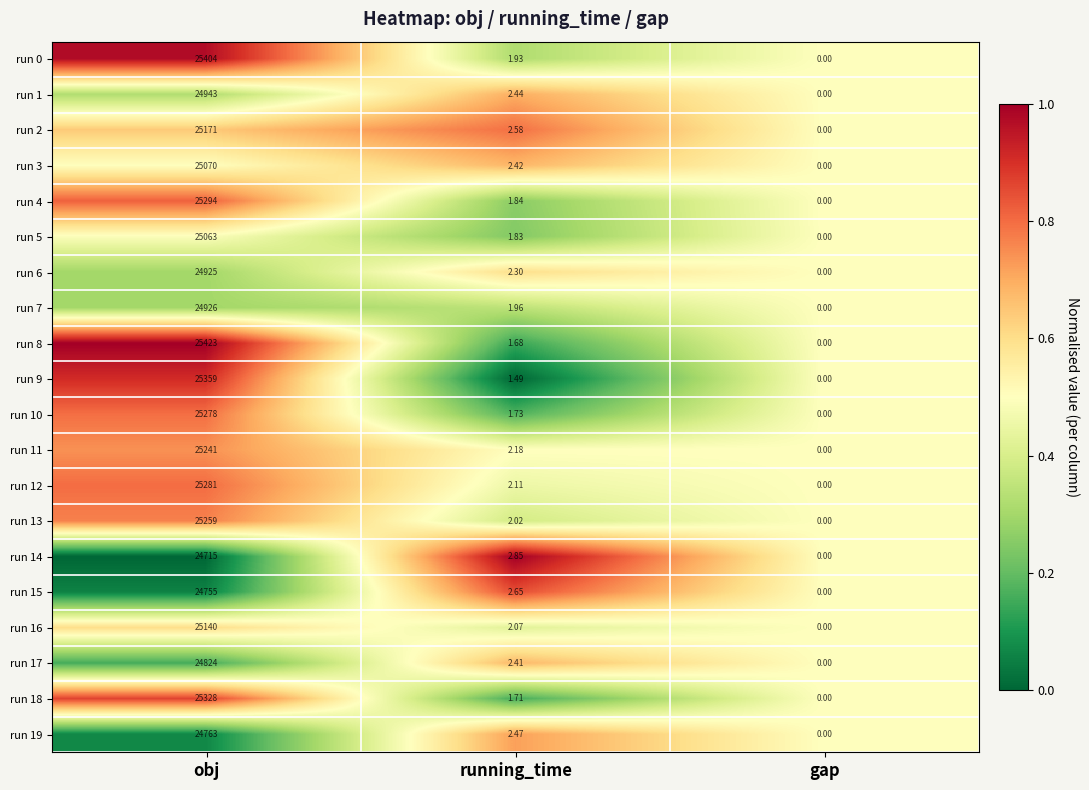

What is the difference between the highest and lowest values at running_time?

1.4